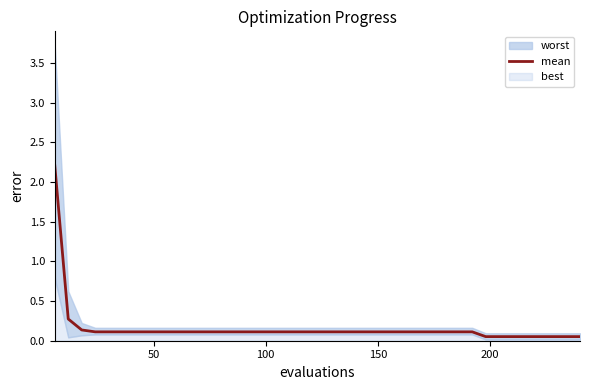

True or false: there are more than 2 points higher than both neighbors.

False